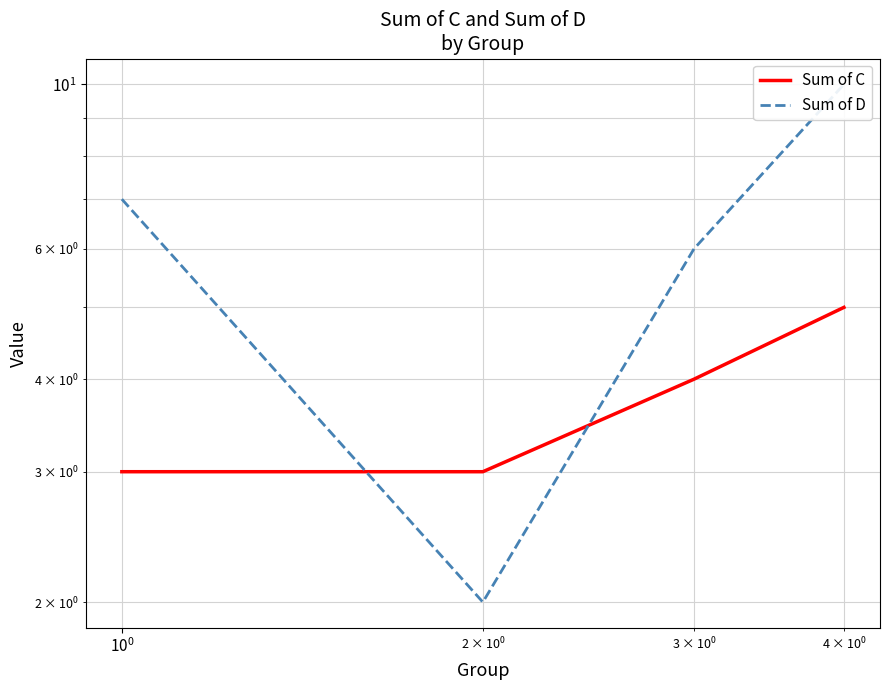

At how many categories does at least one series exceed 5?

3